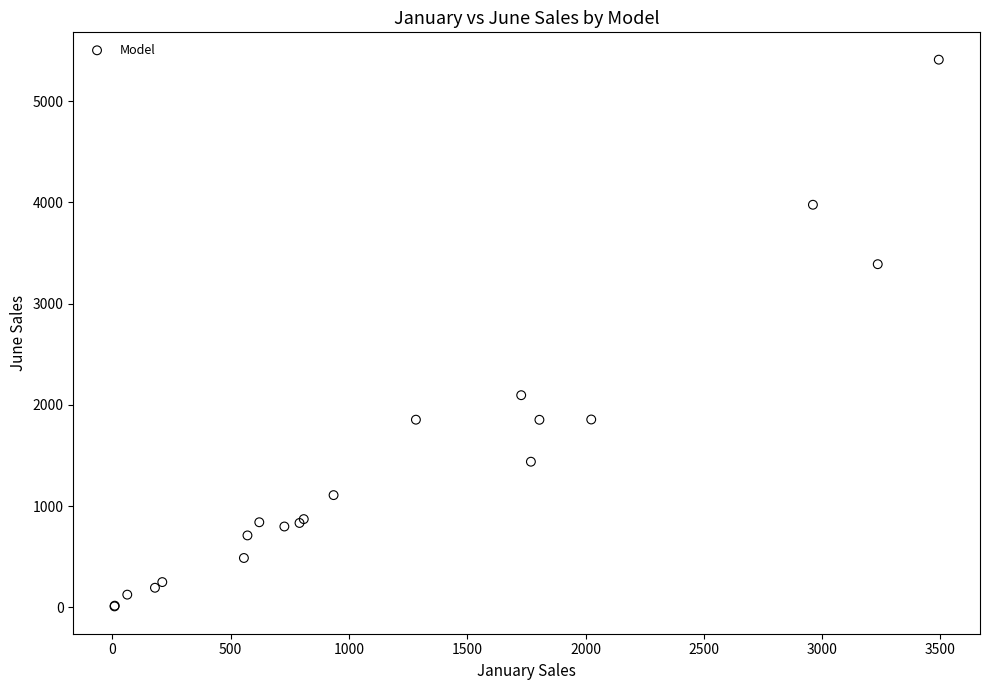

What Y value in the scatter plot is closest to 2710?

2096